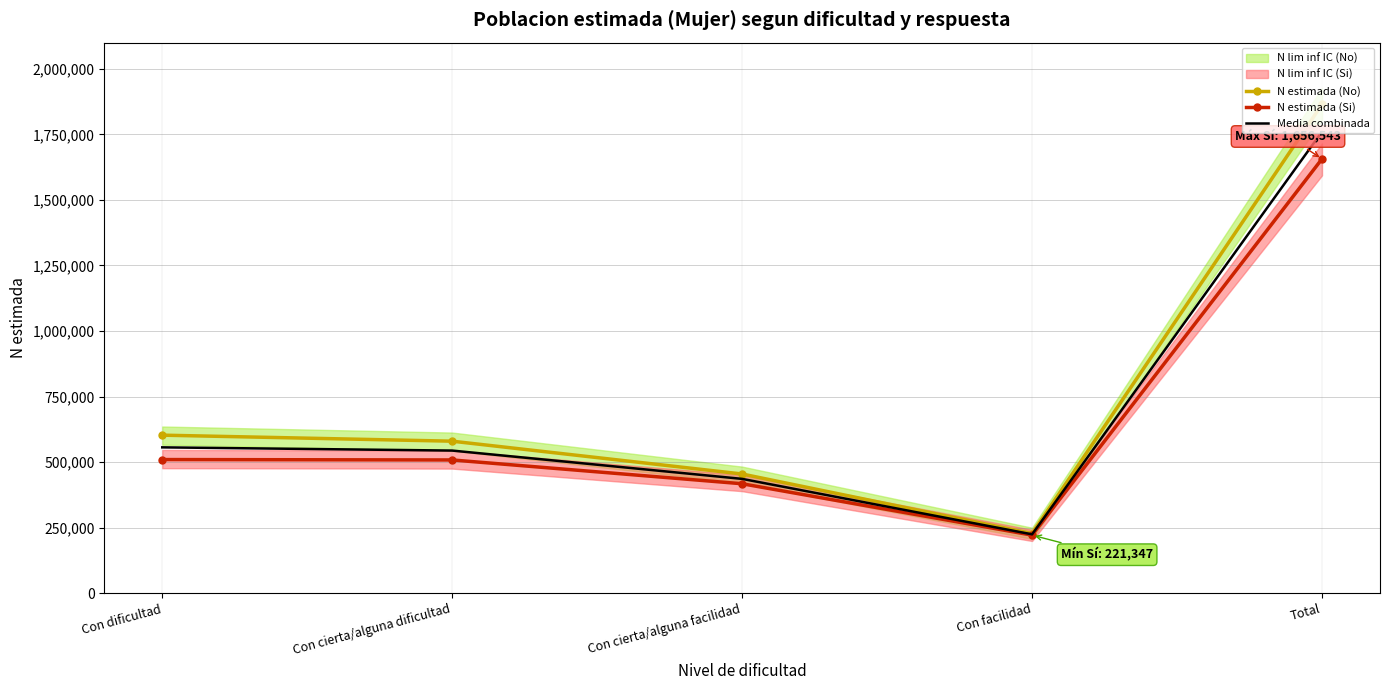

What is the difference between the maximum and minimum values in the N estimada (No) series?

1637010.0